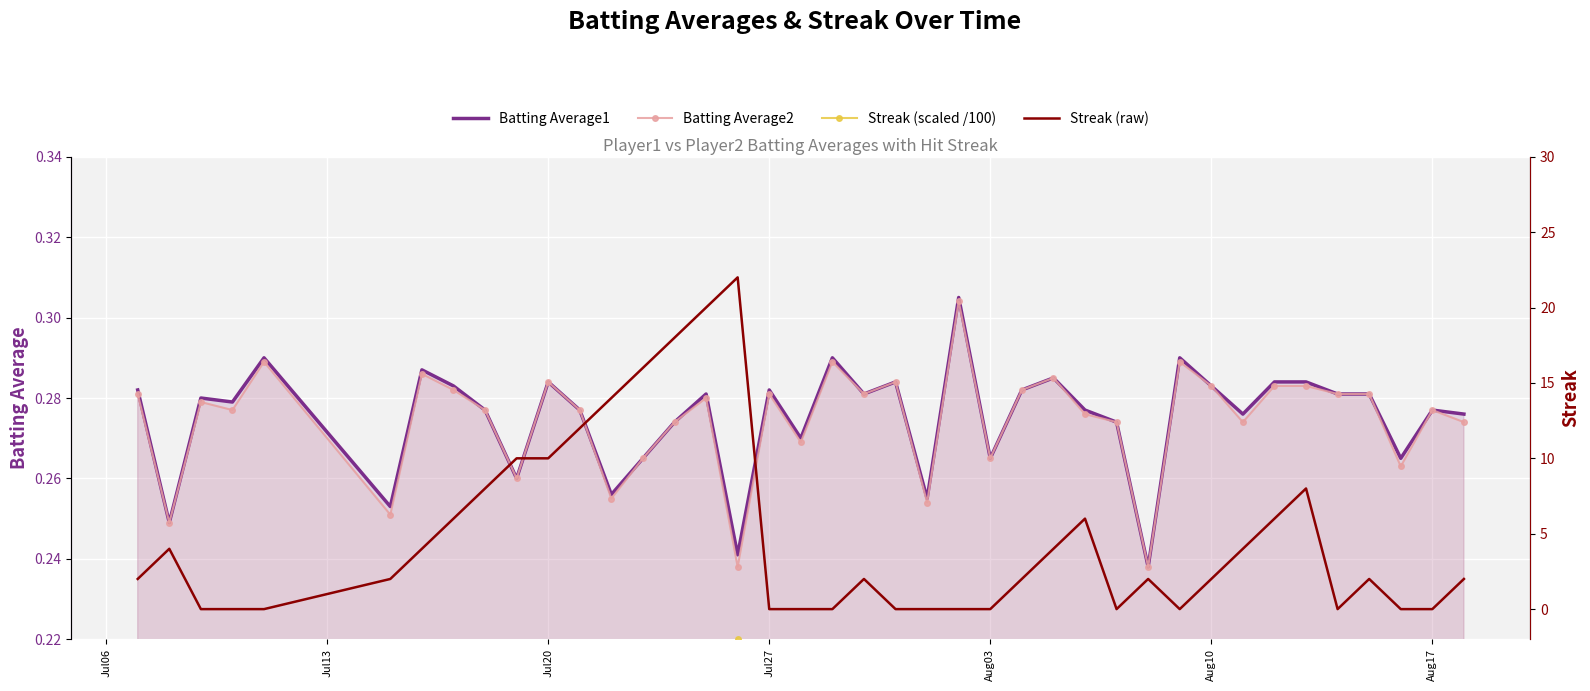

Is it true that Batting Average1 equals 0.4 at Aug03?

False